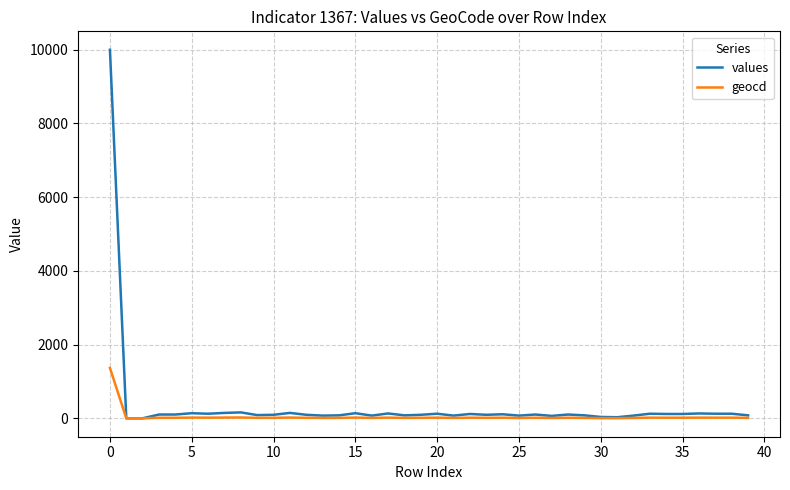

Which series has the widest spread of values?

values